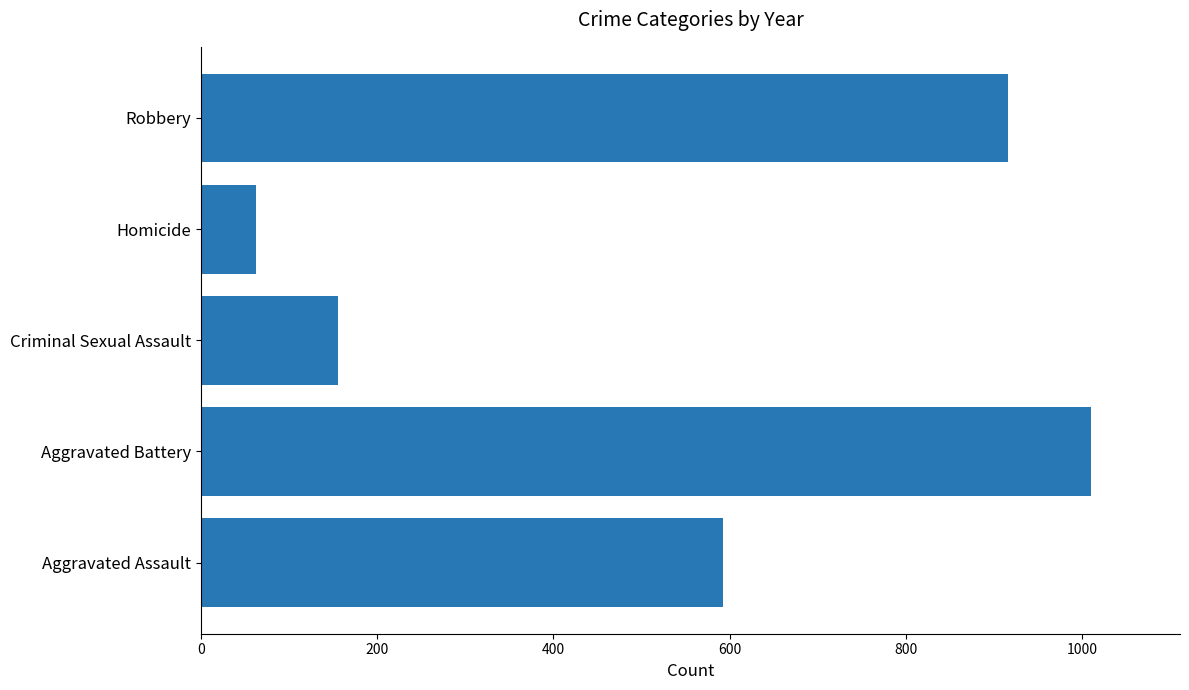

What is the average value?

547